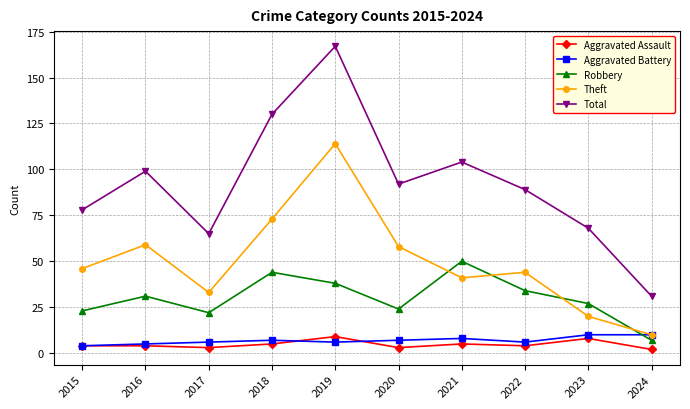

True or false: Total and Theft intersect in this chart.

False